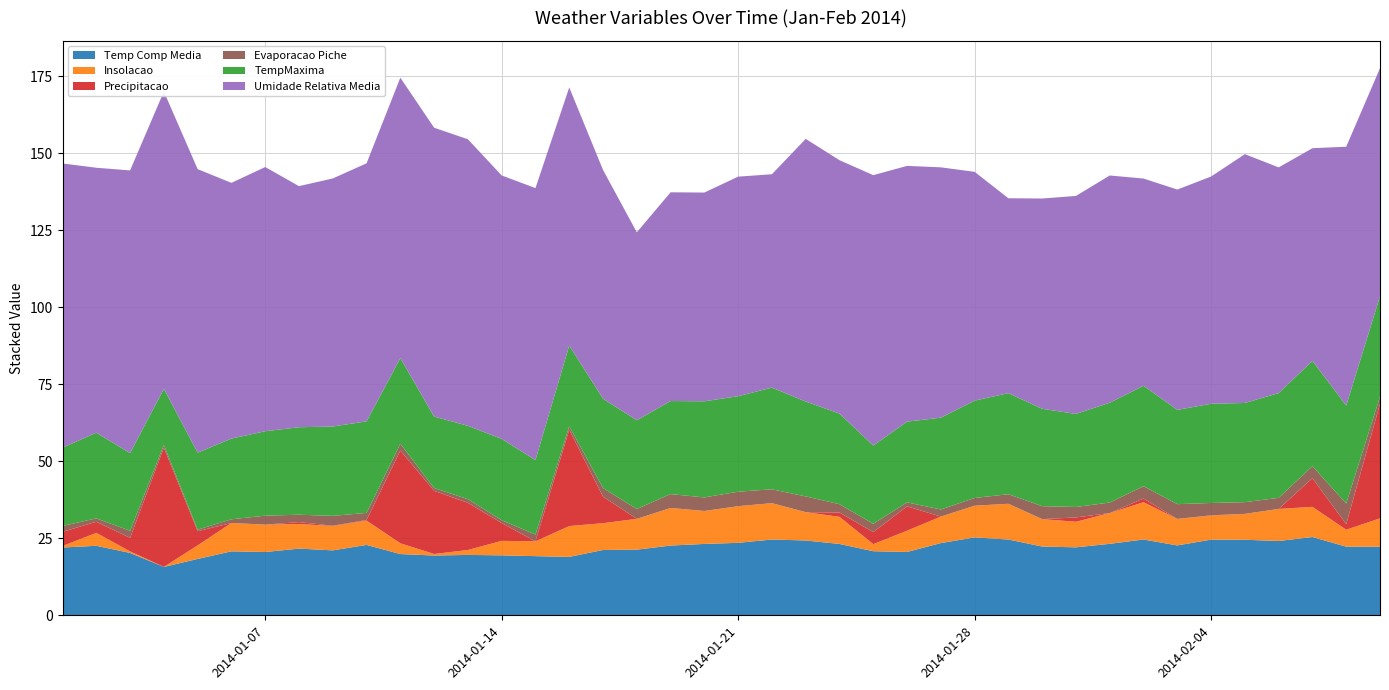

Reading left to right, transcribe all the data shown in this chart.

Temp Comp Media: 2014-01-01=22.0	2014-01-02=22.6	2014-01-03=20.2	2014-01-04=15.7	2014-01-05=18.3	2014-01-06=20.8	2014-01-07=20.5	2014-01-08=21.6	2014-01-09=21.1	2014-01-10=22.8	2014-01-11=19.9	2014-01-12=19.4	2014-01-13=19.6	2014-01-14=19.5	2014-01-15=19.2	2014-01-16=19.0	2014-01-17=21.2	2014-01-18=21.3	2014-01-19=22.6	2014-01-20=23.2	2014-01-21=23.5	2014-01-22=24.6	2014-01-23=24.3	2014-01-24=23.2	2014-01-25=20.8	2014-01-26=20.6	2014-01-27=23.4	2014-01-28=25.3	2014-01-29=24.6	2014-01-30=22.3	2014-01-31=22.1	2014-02-01=23.2	2014-02-02=24.6	2014-02-03=22.7	2014-02-04=24.6	2014-02-05=24.5	2014-02-06=24.1	2014-02-07=25.4	2014-02-08=22.3	2014-02-09=22.3
Insolacao: 2014-01-01=0.5	2014-01-02=4.2	2014-01-03=0.5	2014-01-04=0.0	2014-01-05=4.4	2014-01-06=9.2	2014-01-07=8.9	2014-01-08=8.0	2014-01-09=7.9	2014-01-10=7.9	2014-01-11=3.5	2014-01-12=0.5	2014-01-13=1.6	2014-01-14=4.7	2014-01-15=4.8	2014-01-16=10.0	2014-01-17=8.7	2014-01-18=10.0	2014-01-19=12.2	2014-01-20=10.7	2014-01-21=11.9	2014-01-22=11.8	2014-01-23=9.2	2014-01-24=8.8	2014-01-25=2.3	2014-01-26=6.9	2014-01-27=8.6	2014-01-28=10.3	2014-01-29=11.6	2014-01-30=8.9	2014-01-31=8.3	2014-02-01=10.0	2014-02-02=12.1	2014-02-03=8.6	2014-02-04=7.8	2014-02-05=8.4	2014-02-06=10.4	2014-02-07=9.8	2014-02-08=5.5	2014-02-09=9.2
Precipitacao: 2014-01-01=4.6	2014-01-02=3.6	2014-01-03=4.4	2014-01-04=38.7	2014-01-05=4.6	2014-01-06=0.0	2014-01-07=0.0	2014-01-08=0.6	2014-01-09=0.1	2014-01-10=0.2	2014-01-11=30.1	2014-01-12=20.5	2014-01-13=15.3	2014-01-14=5.8	2014-01-15=0.0	2014-01-16=31.3	2014-01-17=8.6	2014-01-18=0.0	2014-01-19=0.0	2014-01-20=0.0	2014-01-21=0.0	2014-01-22=0.0	2014-01-23=0.0	2014-01-24=1.4	2014-01-25=3.9	2014-01-26=7.9	2014-01-27=0.0	2014-01-28=0.0	2014-01-29=0.0	2014-01-30=0.0	2014-01-31=1.4	2014-02-01=0.0	2014-02-02=1.2	2014-02-03=0.0	2014-02-04=0.1	2014-02-05=0.0	2014-02-06=0.0	2014-02-07=9.3	2014-02-08=1.8	2014-02-09=37.2
Evaporacao Piche: 2014-01-01=1.9	2014-01-02=1.1	2014-01-03=2.3	2014-01-04=0.9	2014-01-05=0.5	2014-01-06=1.2	2014-01-07=2.9	2014-01-08=2.4	2014-01-09=3.2	2014-01-10=2.3	2014-01-11=2.2	2014-01-12=0.9	2014-01-13=1.2	2014-01-14=0.9	2014-01-15=2.2	2014-01-16=1.1	2014-01-17=2.8	2014-01-18=3.2	2014-01-19=4.5	2014-01-20=4.4	2014-01-21=4.7	2014-01-22=4.5	2014-01-23=5.1	2014-01-24=2.7	2014-01-25=2.7	2014-01-26=1.3	2014-01-27=2.3	2014-01-28=2.5	2014-01-29=3.1	2014-01-30=4.2	2014-01-31=3.4	2014-02-01=3.4	2014-02-02=4.0	2014-02-03=4.8	2014-02-04=4.0	2014-02-05=3.8	2014-02-06=3.6	2014-02-07=3.9	2014-02-08=6.7	2014-02-09=2.3
TempMaxima: 2014-01-01=25.4	2014-01-02=27.8	2014-01-03=25.2	2014-01-04=18.2	2014-01-05=25.0	2014-01-06=26.2	2014-01-07=27.4	2014-01-08=28.4	2014-01-09=29.0	2014-01-10=29.7	2014-01-11=27.8	2014-01-12=23.2	2014-01-13=23.8	2014-01-14=26.4	2014-01-15=24.2	2014-01-16=26.2	2014-01-17=29.0	2014-01-18=28.8	2014-01-19=30.2	2014-01-20=31.2	2014-01-21=31.0	2014-01-22=33.0	2014-01-23=30.8	2014-01-24=29.4	2014-01-25=25.4	2014-01-26=26.2	2014-01-27=29.8	2014-01-28=31.6	2014-01-29=32.8	2014-01-30=31.6	2014-01-31=30.2	2014-02-01=32.4	2014-02-02=32.6	2014-02-03=30.6	2014-02-04=32.2	2014-02-05=32.2	2014-02-06=34.0	2014-02-07=34.2	2014-02-08=31.8	2014-02-09=32.6
Umidade Relativa Media: 2014-01-01=92.2	2014-01-02=86.0	2014-01-03=91.8	2014-01-04=96.5	2014-01-05=92.0	2014-01-06=83.0	2014-01-07=85.8	2014-01-08=78.2	2014-01-09=80.5	2014-01-10=83.8	2014-01-11=91.0	2014-01-12=93.8	2014-01-13=93.0	2014-01-14=85.5	2014-01-15=88.2	2014-01-16=83.8	2014-01-17=74.2	2014-01-18=61.0	2014-01-19=67.8	2014-01-20=67.8	2014-01-21=71.2	2014-01-22=69.2	2014-01-23=85.2	2014-01-24=82.2	2014-01-25=87.8	2014-01-26=83.0	2014-01-27=81.2	2014-01-28=74.2	2014-01-29=63.2	2014-01-30=68.2	2014-01-31=70.8	2014-02-01=73.8	2014-02-02=67.2	2014-02-03=71.5	2014-02-04=73.8	2014-02-05=80.8	2014-02-06=73.2	2014-02-07=69.0	2014-02-08=84.0	2014-02-09=74.0